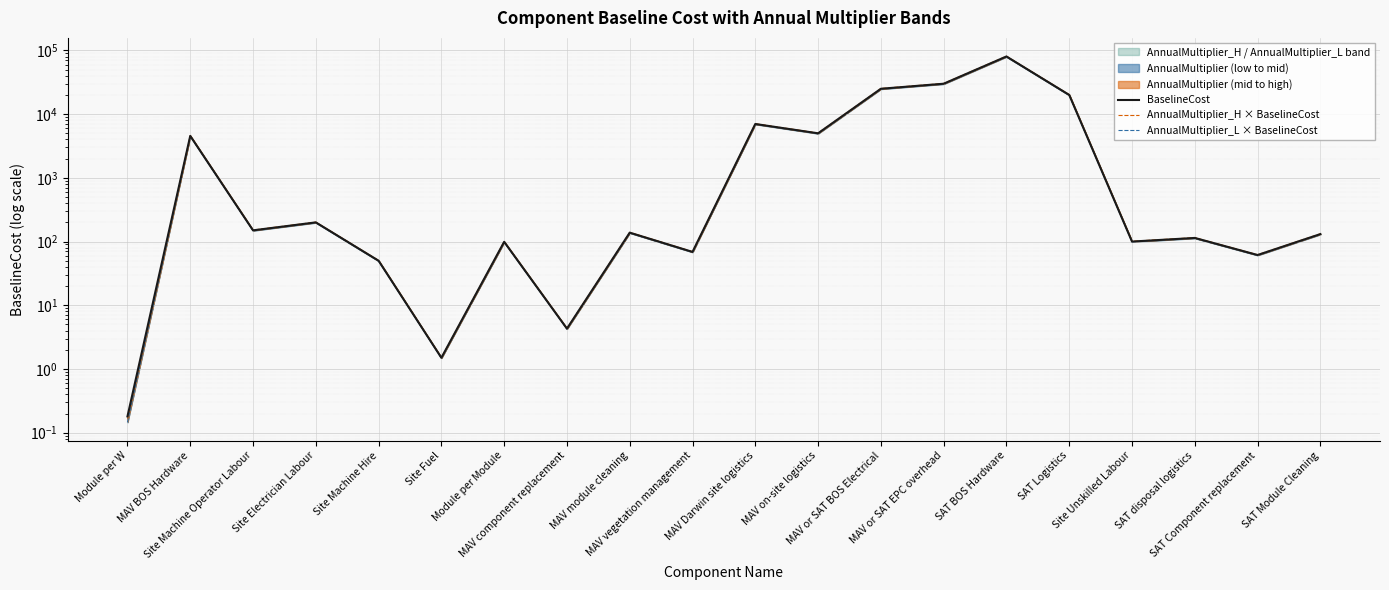

What is the label of the 7th point from the left?

Module per Module